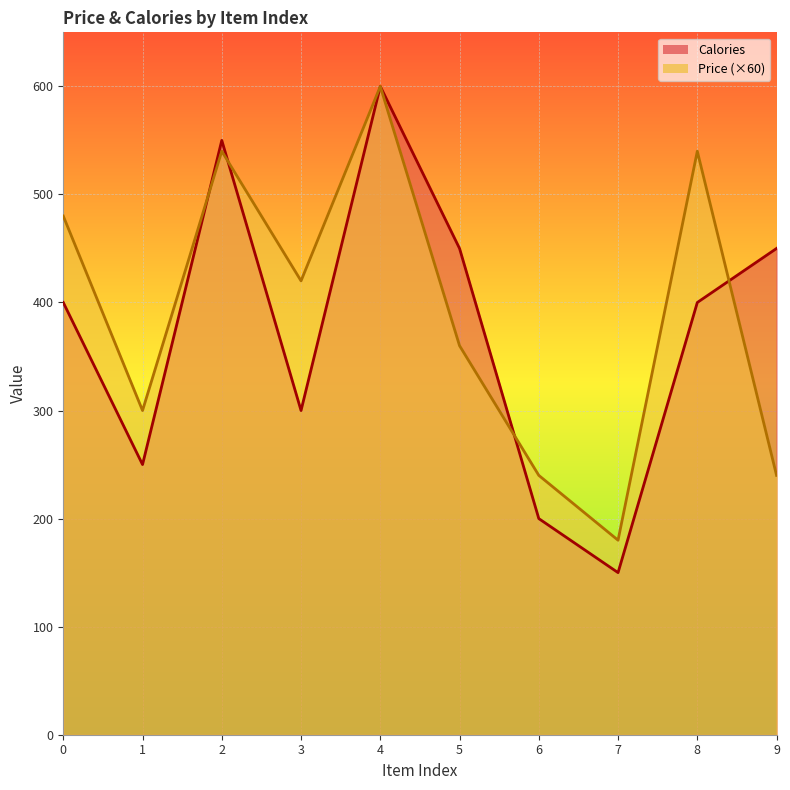

What is the difference between the second highest and second lowest values in the Calories series?

350